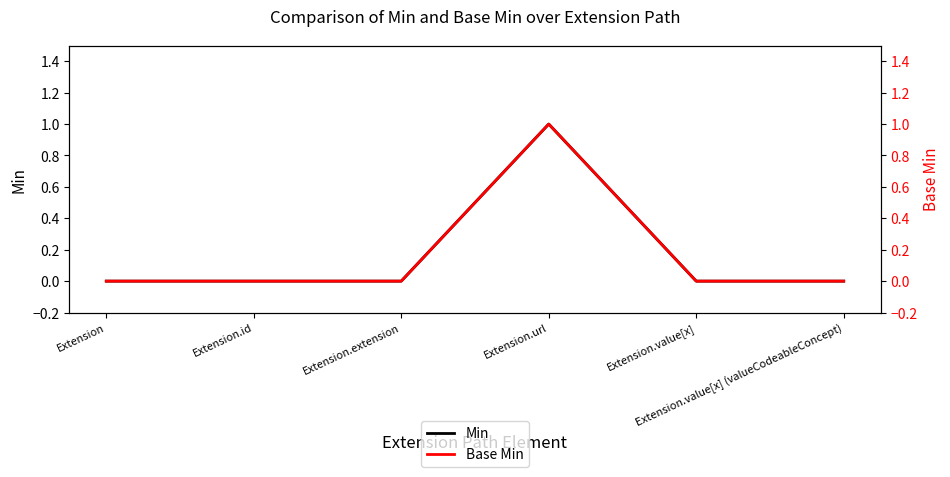

The Base Min series shows 0 at Extension. True or false?

True